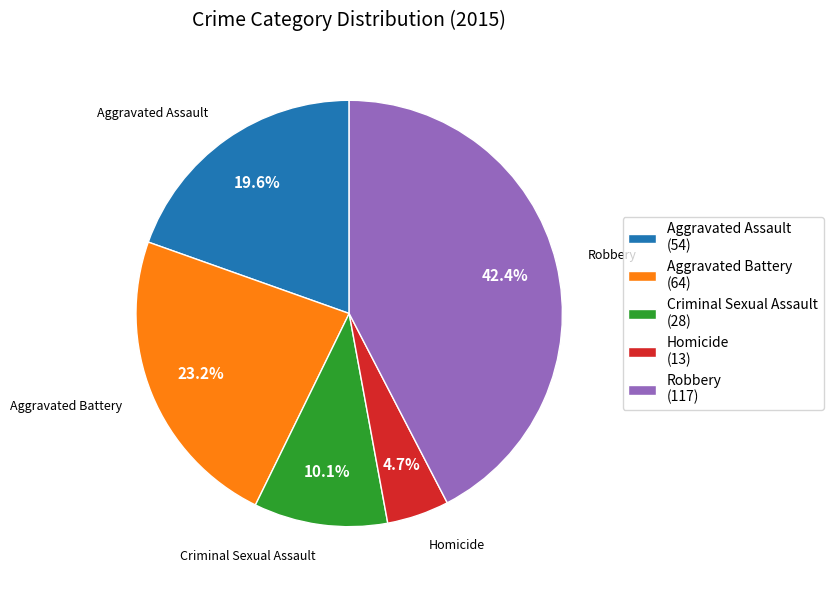

To the nearest percent, what is the difference between the largest and smallest slice percentages?

38%